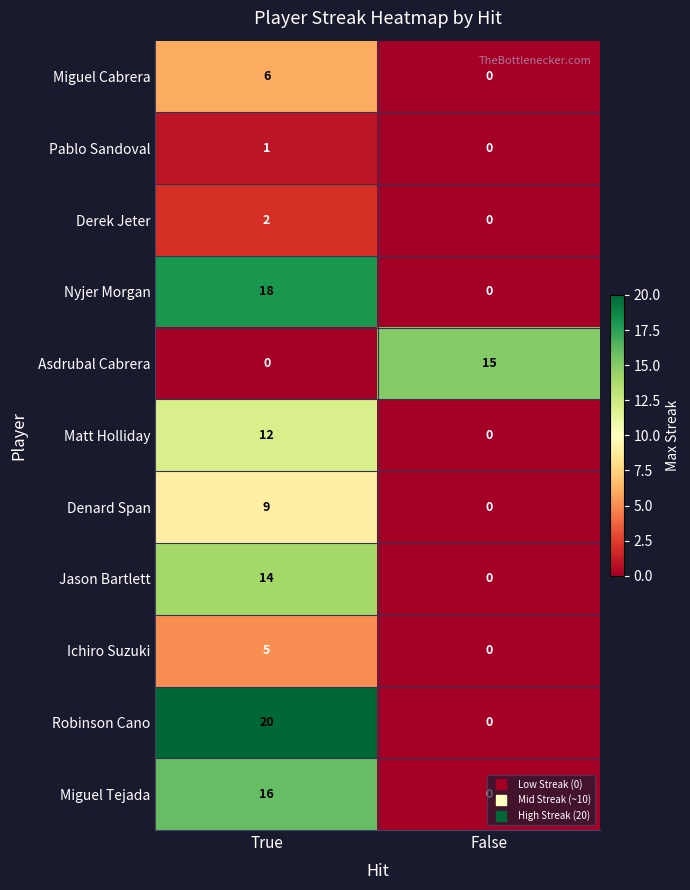

What is the difference between the Miguel Tejada values at False and True?

16